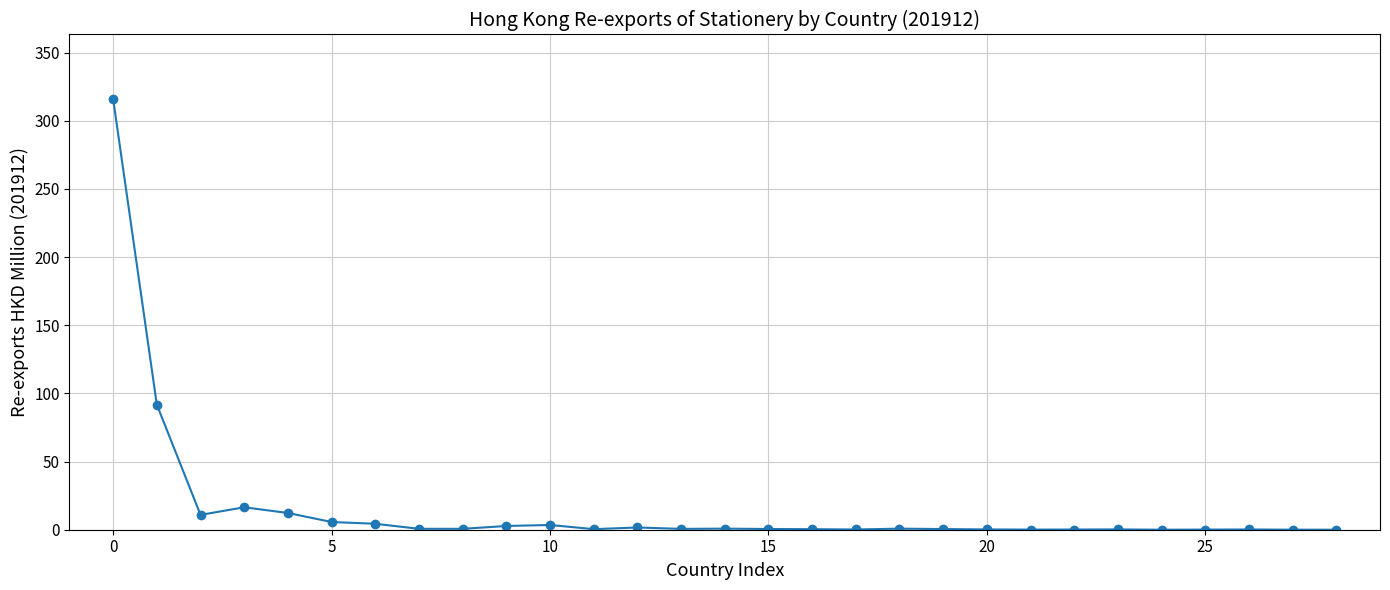

What is the average value?

16.3